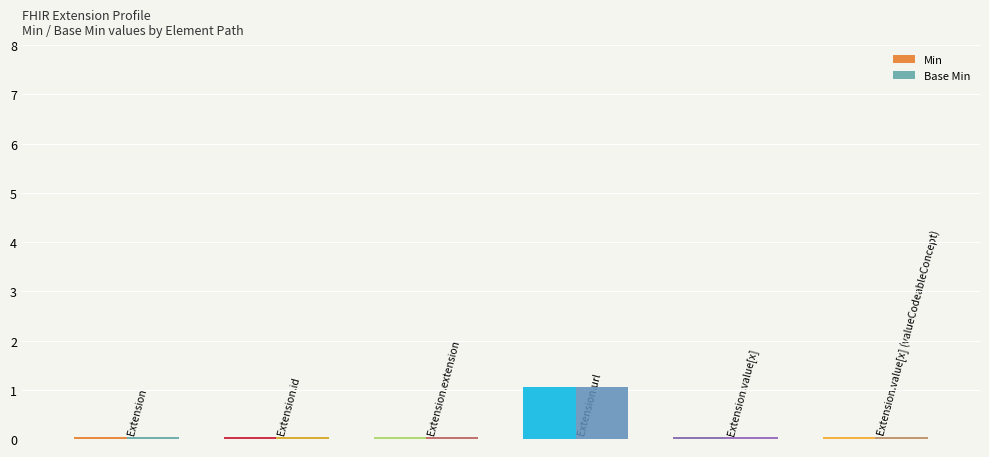

Which series has the largest total across all categories?

Min